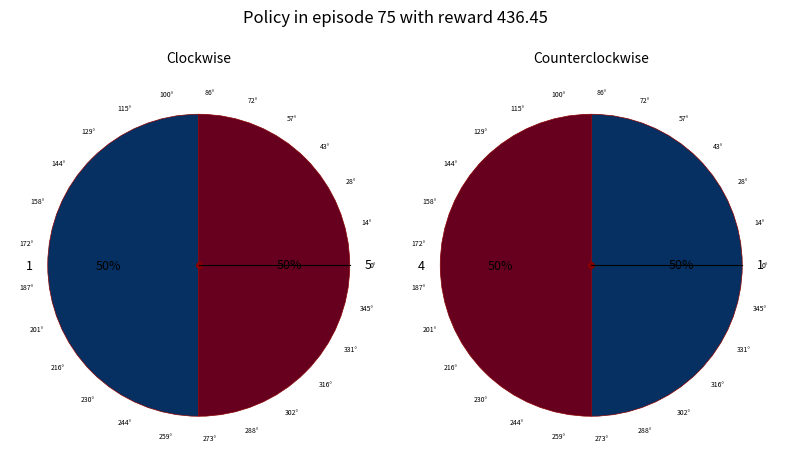

Is it true that Row 0 is 9% of the pie?

False